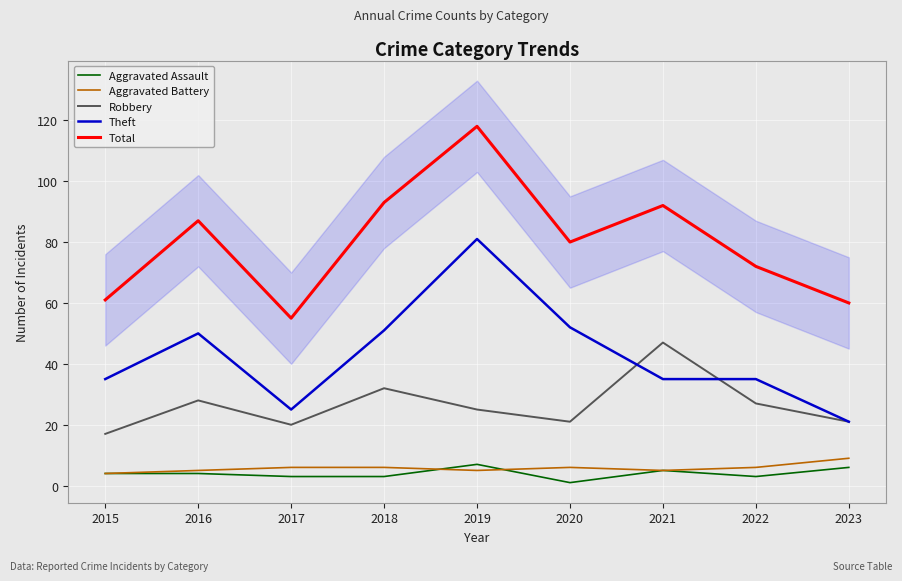

True or false: Robbery has a value of 7 at 2020.

False